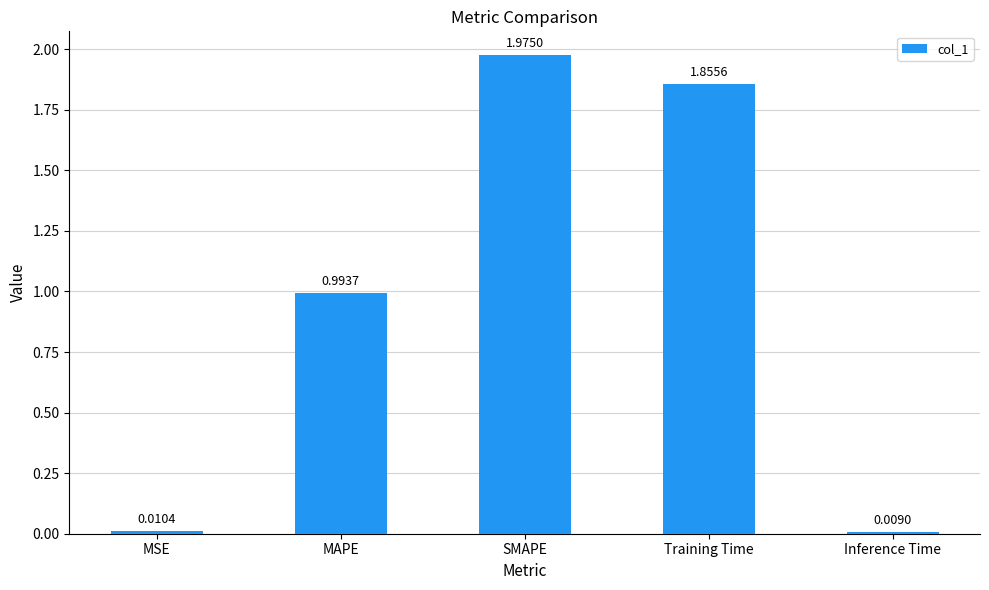

At which category does the chart reach its peak across all series?

SMAPE